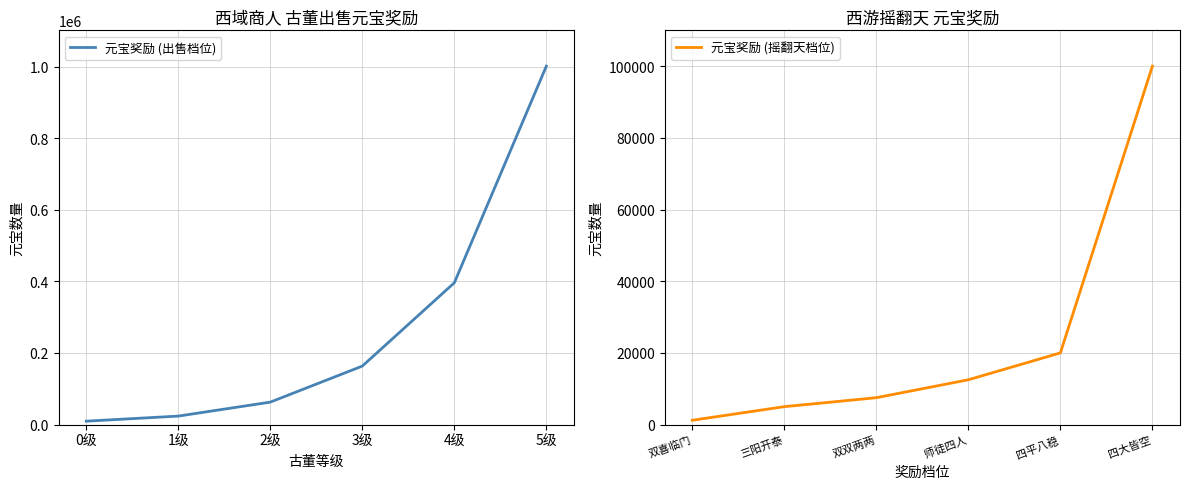

Where is 元宝奖励 (出售档位) nearest to the value 505400?

4级